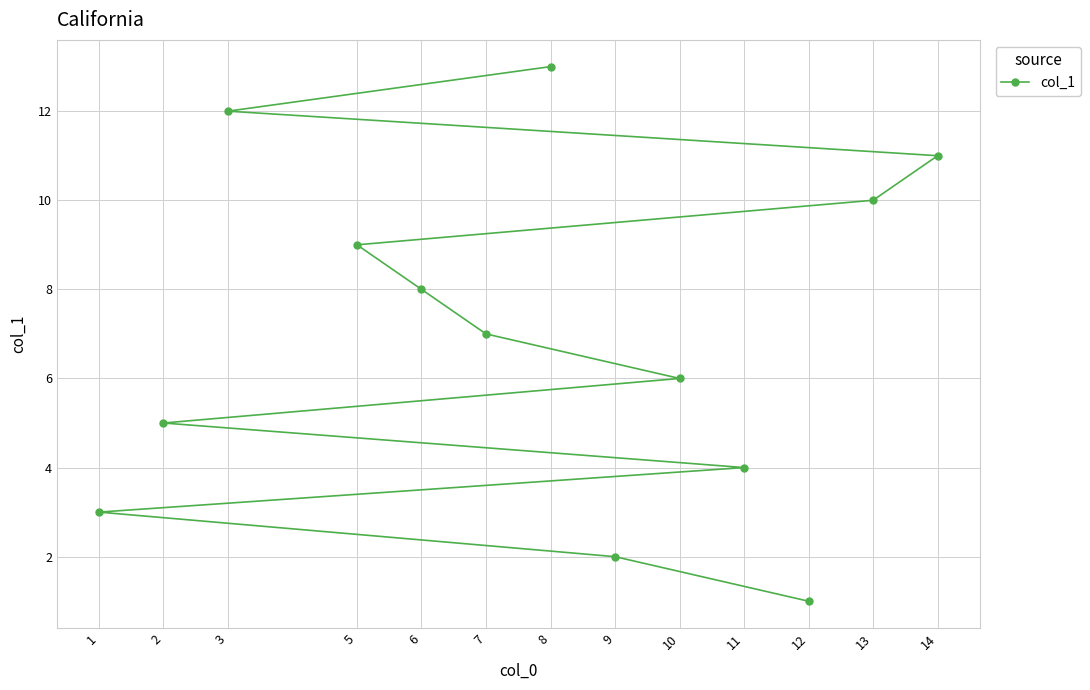

The value at 13 is 4. True or false?

False